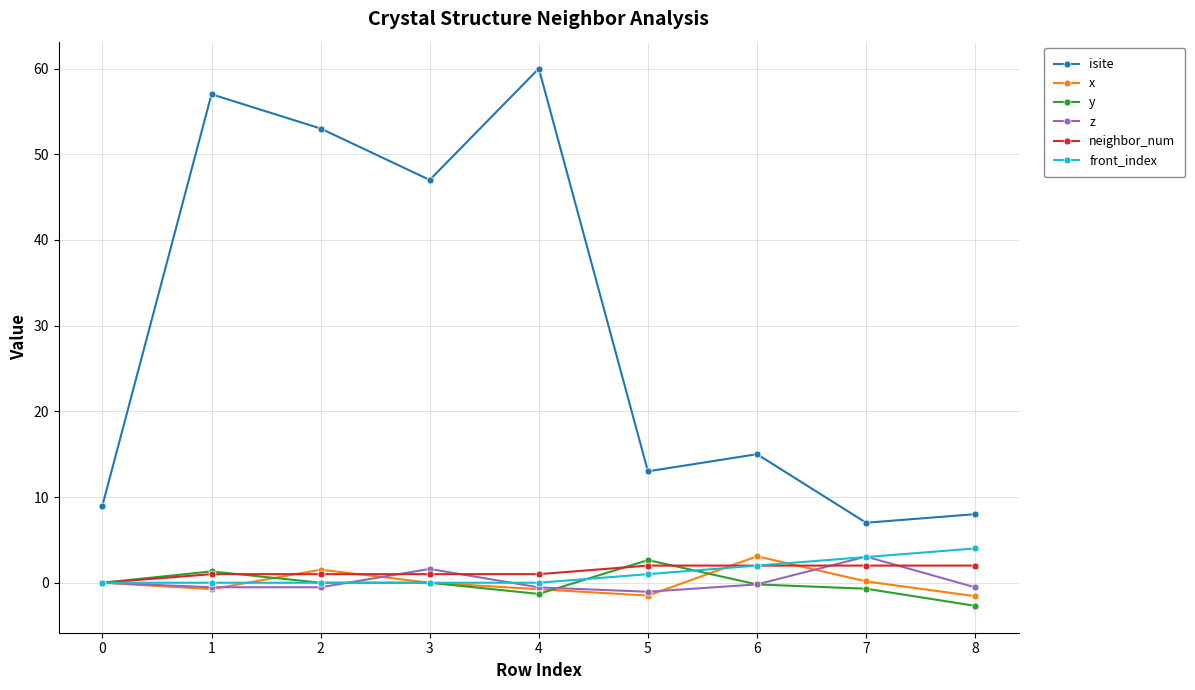

True or false: neighbor_num and isite cross at least once.

False